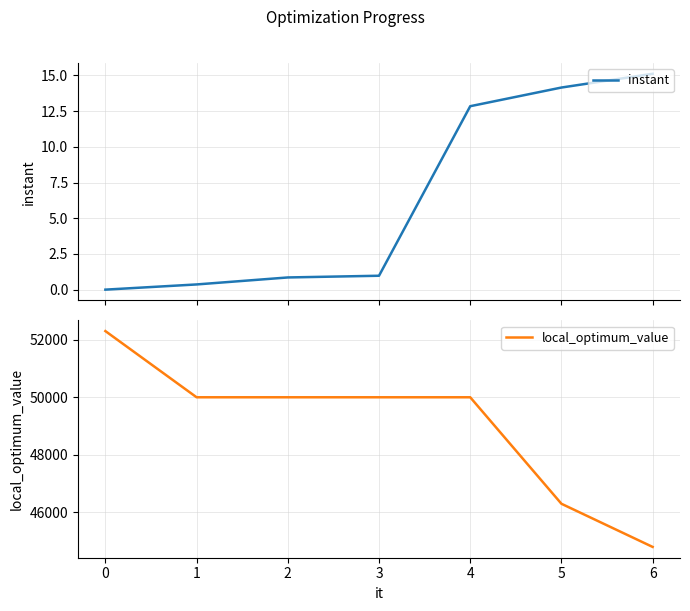

True or false: instant and local_optimum_value intersect in this chart.

False